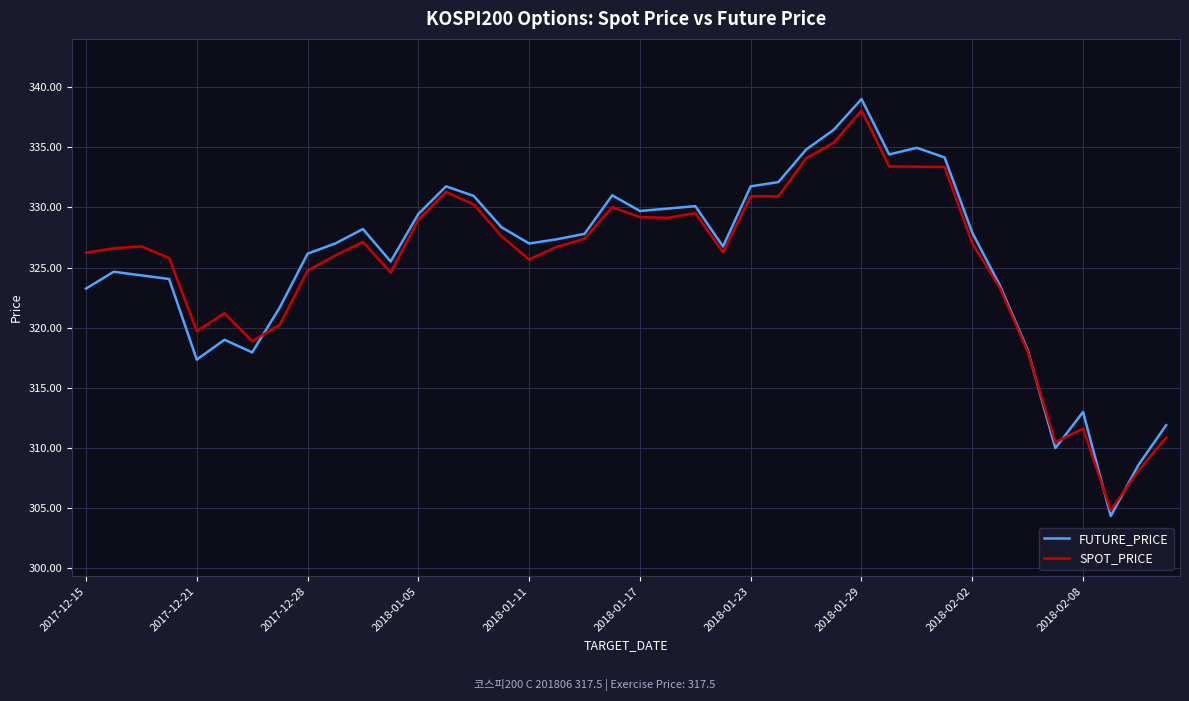

What is the greatest value displayed?

339.0